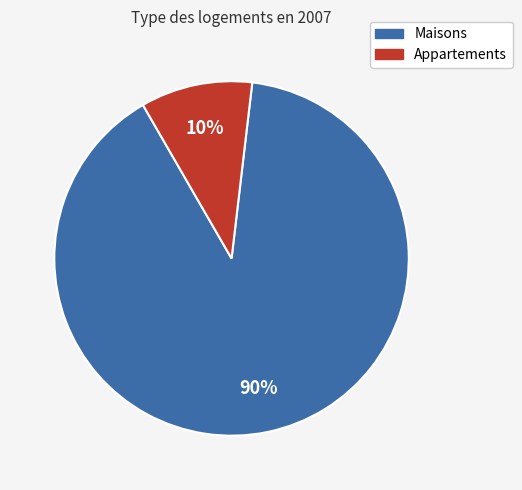

How many segments does this pie chart have?

2